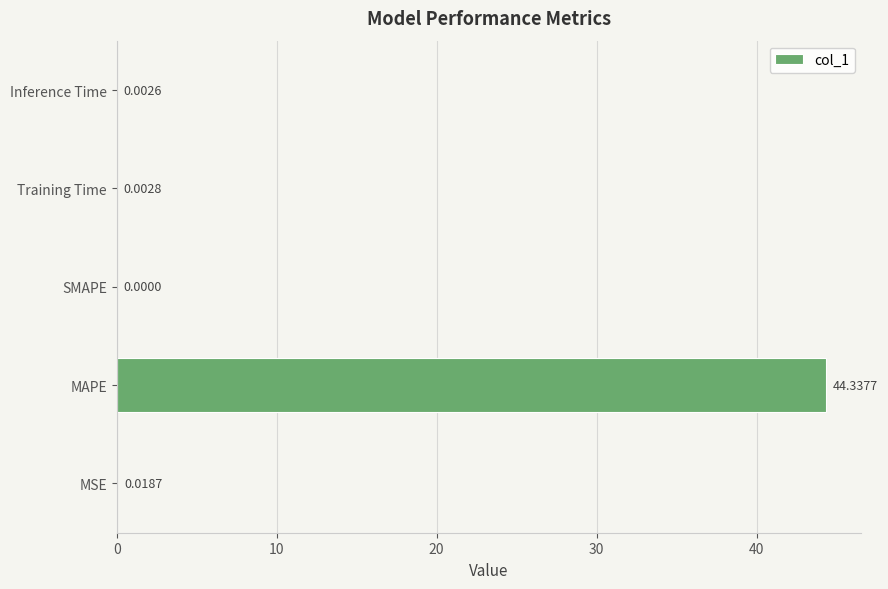

What is the sum of all values?

44.4